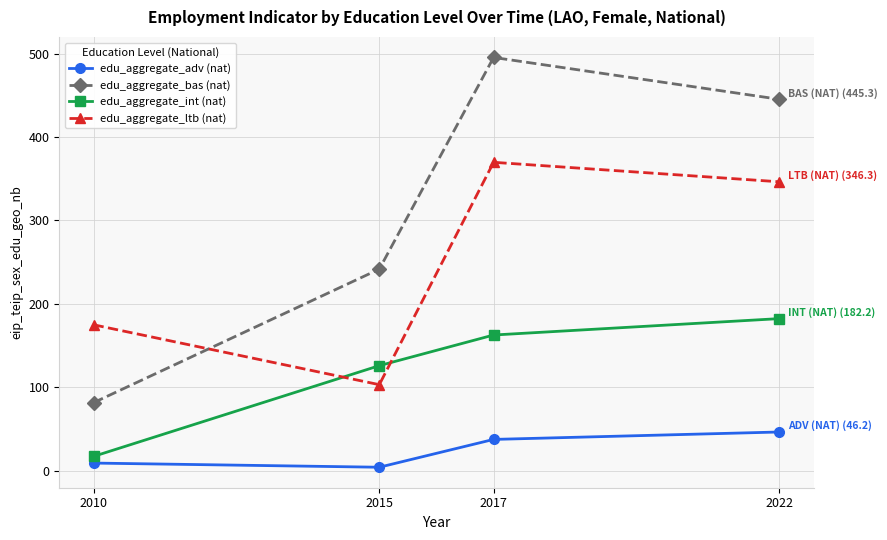

List the labels in order of edu_aggregate_ltb (nat) value, smallest first.

2015, 2010, 2022, 2017